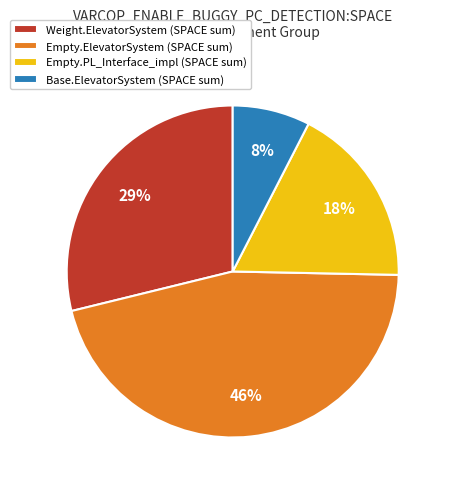

How many segments does this pie chart have?

4